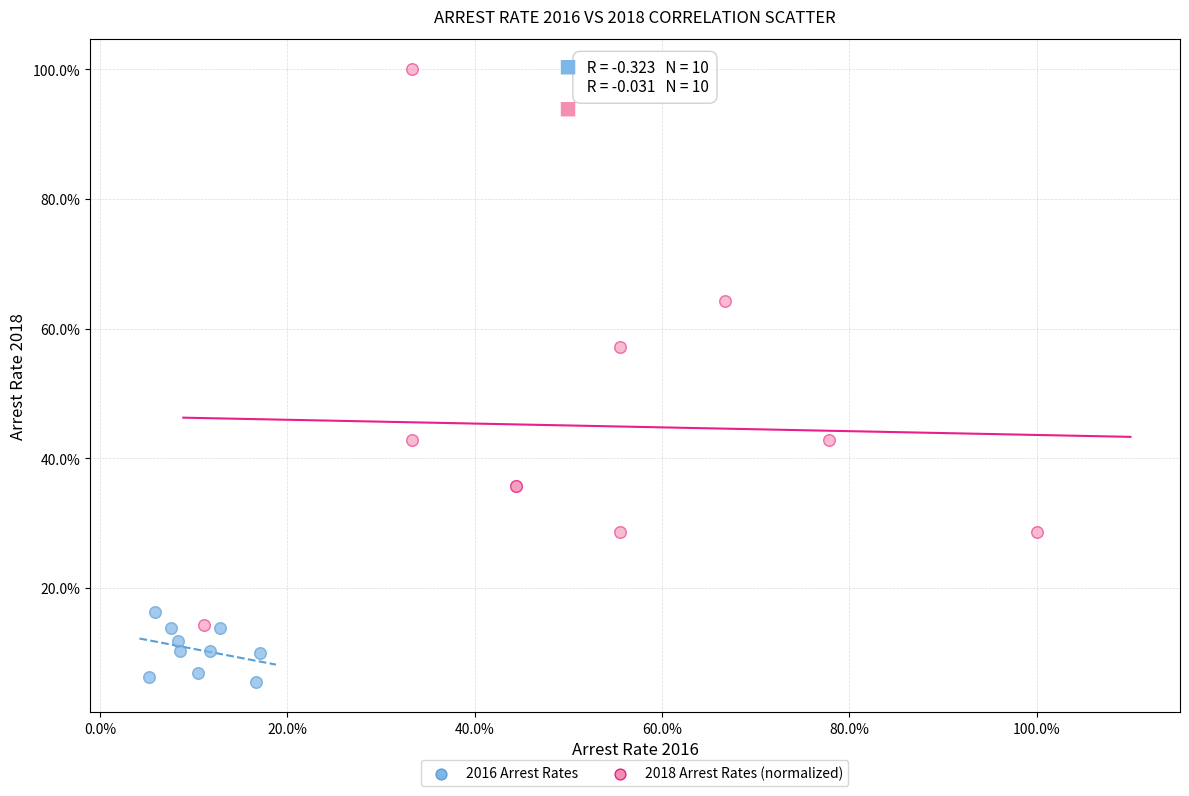

Which series contains the highest Y value?

2018 Arrest Rates (normalized)